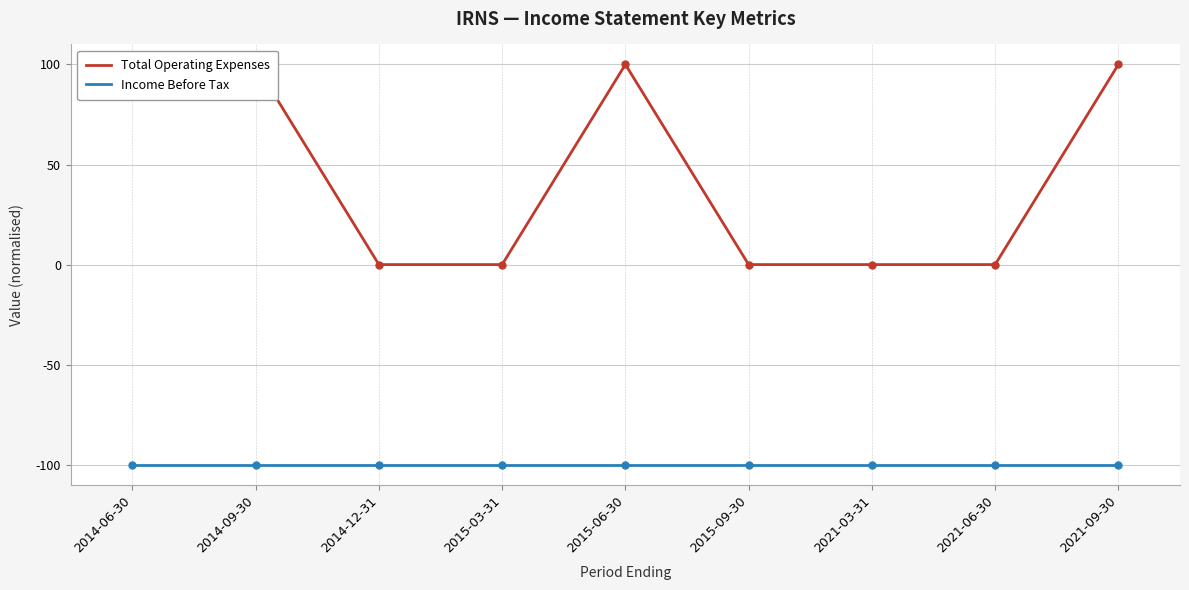

What is the greatest value displayed?

100